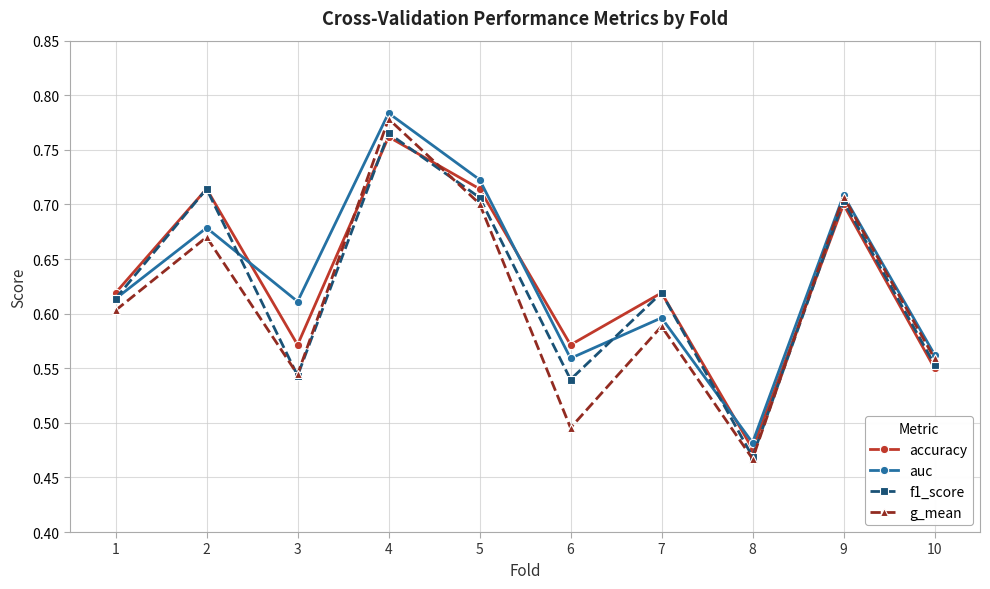

The auc series shows 0.7 at 8. True or false?

False